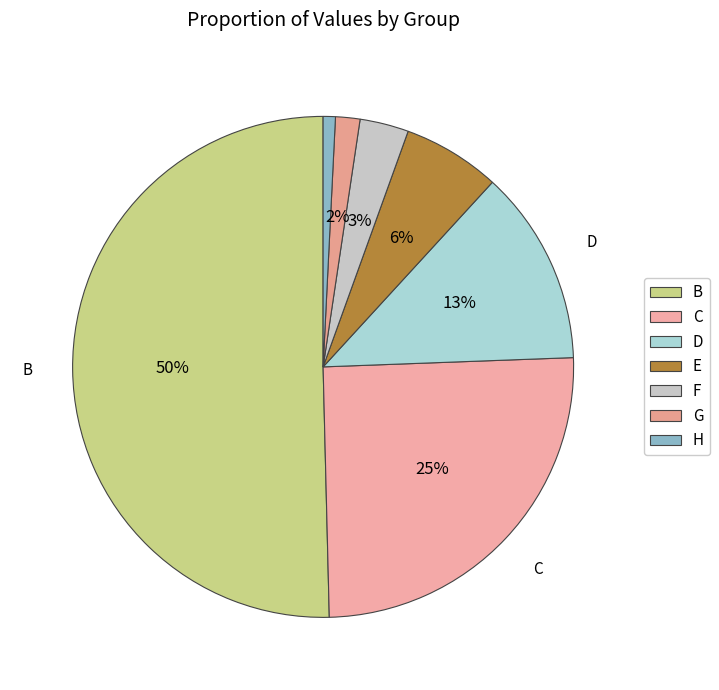

How many slices are in this pie chart?

7